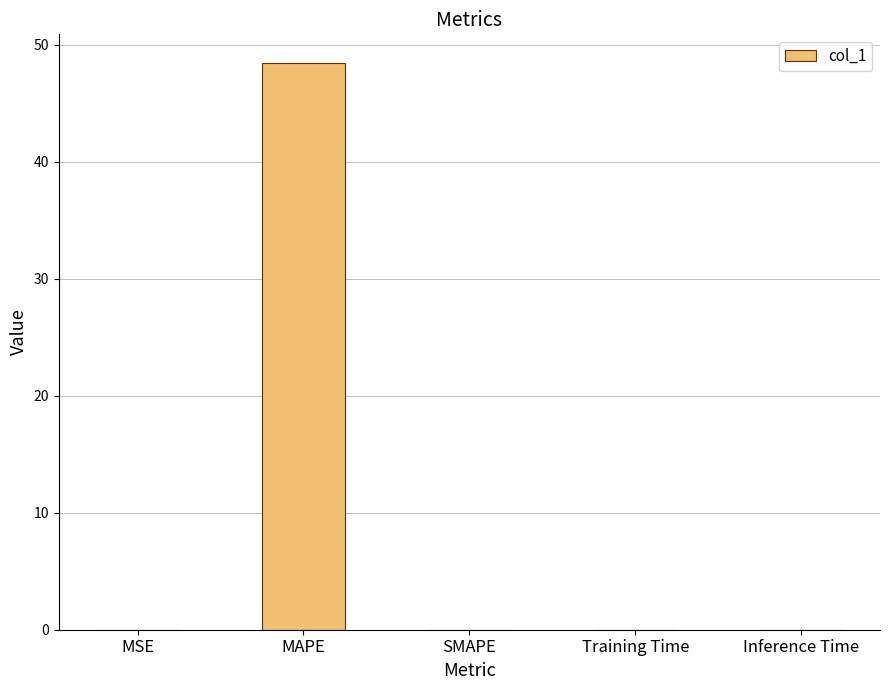

Is it true that the value at MAPE is 23.8?

False